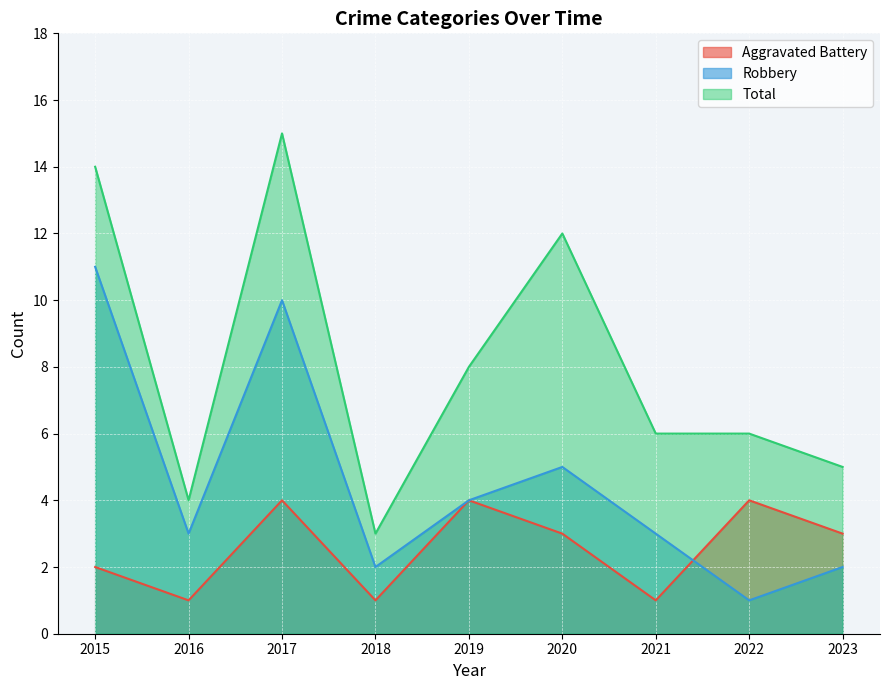

What is the lowest value of the Robbery series?

1